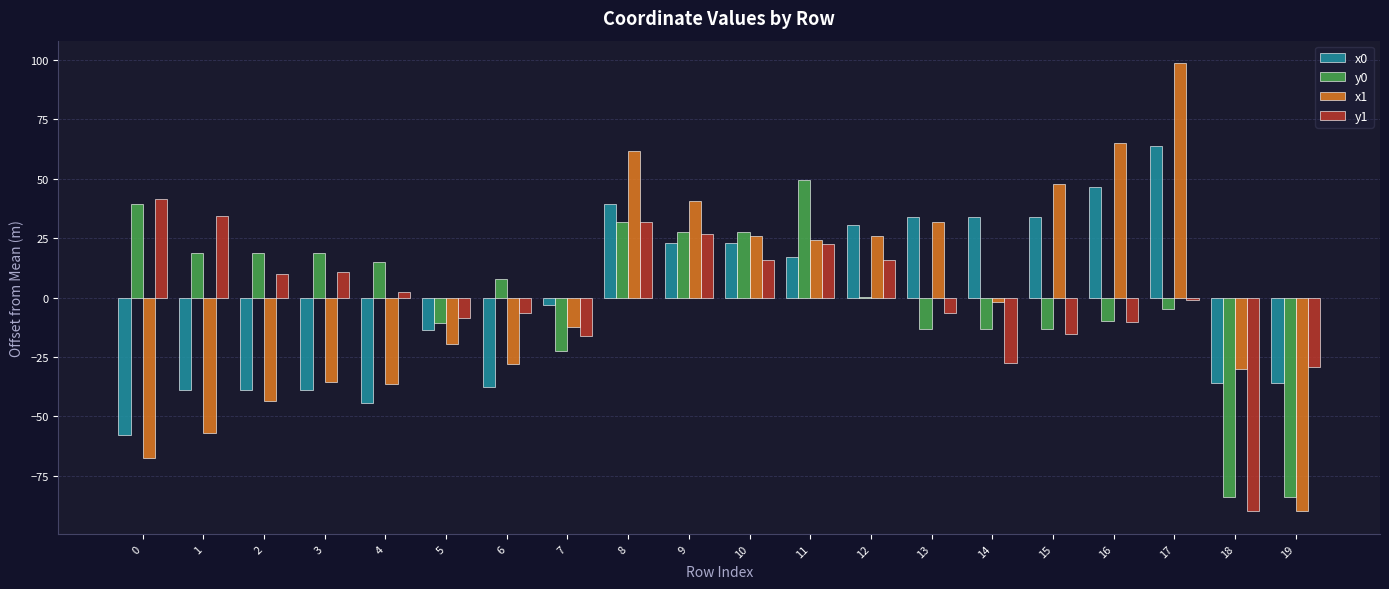

Is the value of y0 at 3 greater than the value of x1 at 10?

No